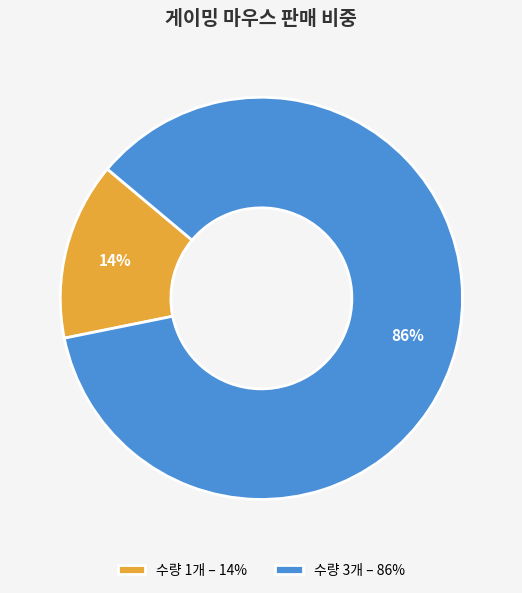

How many slices are in this pie chart?

2